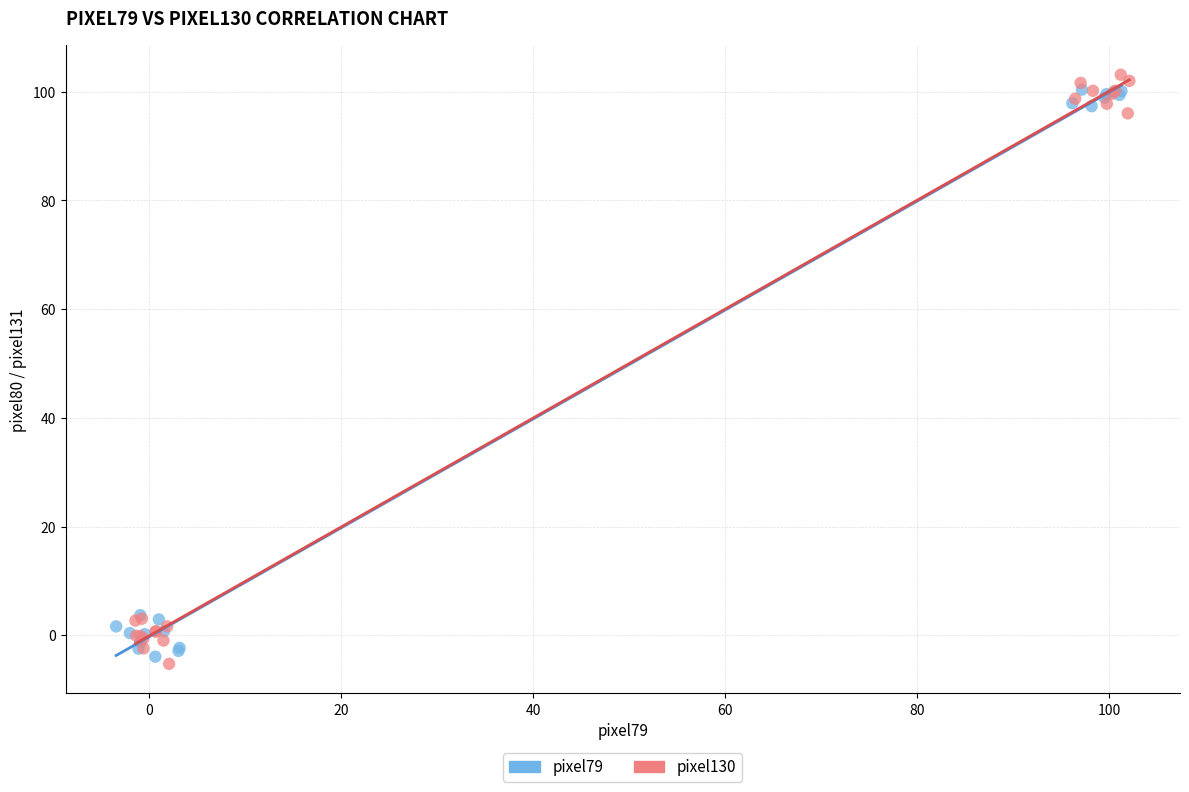

Which series contains the highest Y value?

pixel130